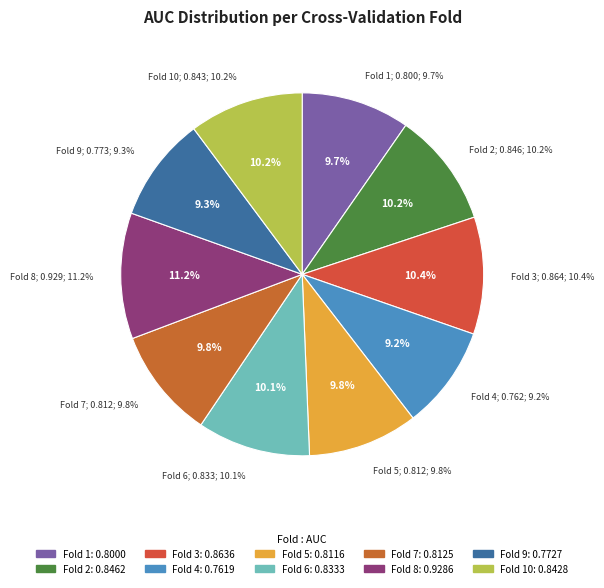

What percentage is the Fold 4 slice, to the nearest percent?

9%